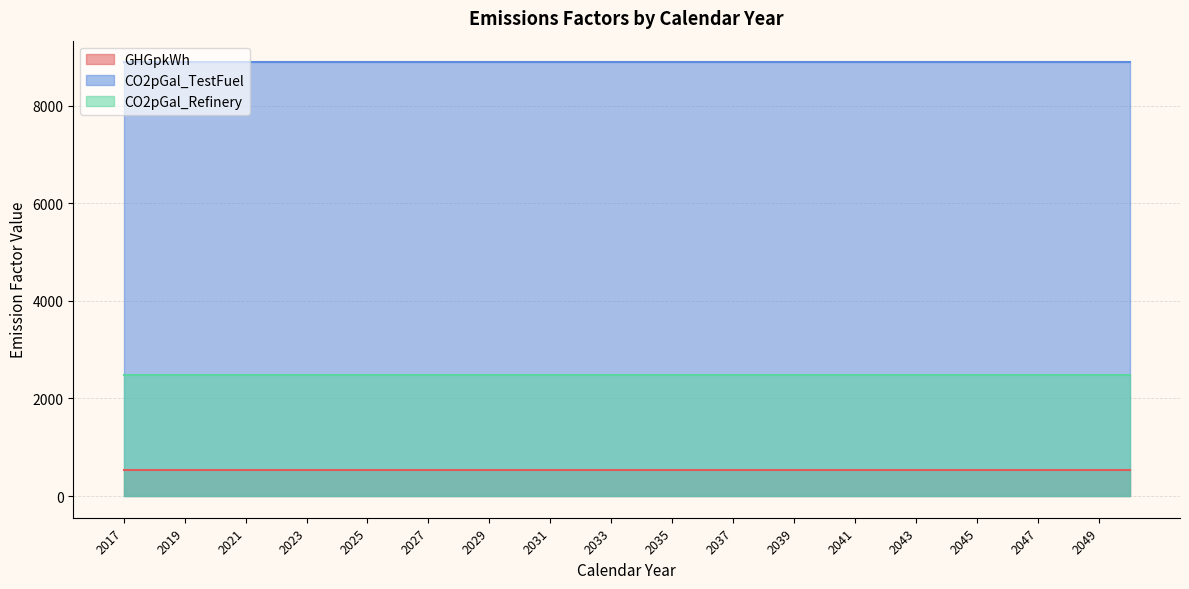

Reading left to right, what are all the values shown in this chart?

GHGpkWh: 2017=534	2018=534	2019=534	2020=534	2021=534	2022=534	2023=534	2024=534	2025=534	2026=534	2027=534	2028=534	2029=534	2030=534	2031=534	2032=534	2033=534	2034=534	2035=534	2036=534	2037=534	2038=534	2039=534	2040=534	2041=534	2042=534	2043=534	2044=534	2045=534	2046=534	2047=534	2048=534	2049=534	2050=534
CO2pGal_TestFuel: 2017=8887	2018=8887	2019=8887	2020=8887	2021=8887	2022=8887	2023=8887	2024=8887	2025=8887	2026=8887	2027=8887	2028=8887	2029=8887	2030=8887	2031=8887	2032=8887	2033=8887	2034=8887	2035=8887	2036=8887	2037=8887	2038=8887	2039=8887	2040=8887	2041=8887	2042=8887	2043=8887	2044=8887	2045=8887	2046=8887	2047=8887	2048=8887	2049=8887	2050=8887
CO2pGal_Refinery: 2017=2478	2018=2478	2019=2478	2020=2478	2021=2478	2022=2478	2023=2478	2024=2478	2025=2478	2026=2478	2027=2478	2028=2478	2029=2478	2030=2478	2031=2478	2032=2478	2033=2478	2034=2478	2035=2478	2036=2478	2037=2478	2038=2478	2039=2478	2040=2478	2041=2478	2042=2478	2043=2478	2044=2478	2045=2478	2046=2478	2047=2478	2048=2478	2049=2478	2050=2478